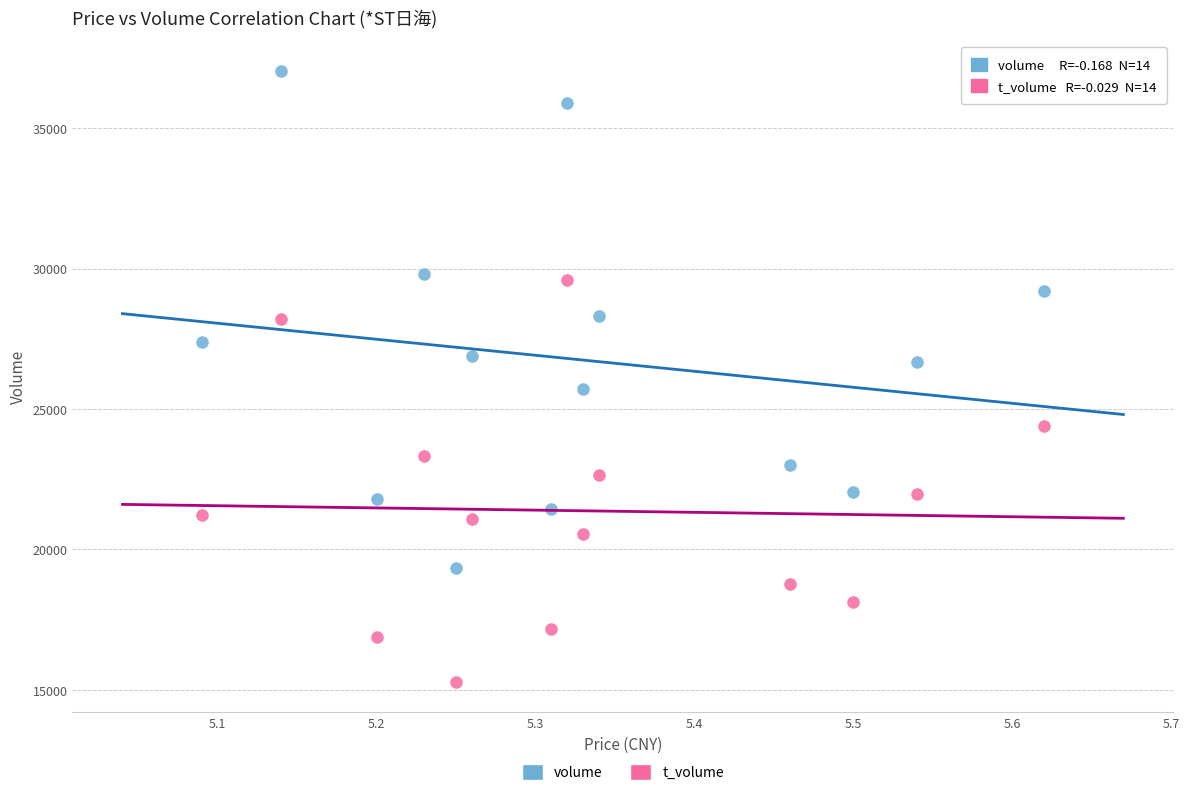

Across all data points, what is the range of Y values (max minus min)?

21744